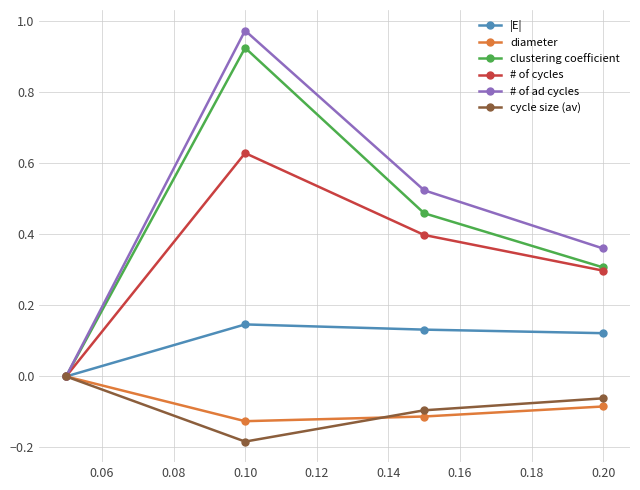

True or false: diameter has more than 1 interior local peaks.

False